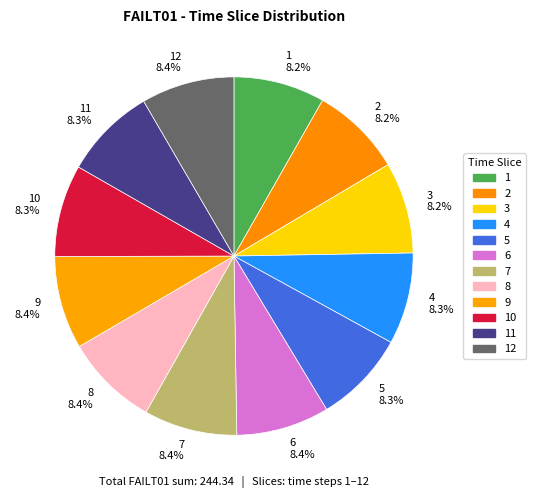

Does any single category account for the majority?

No